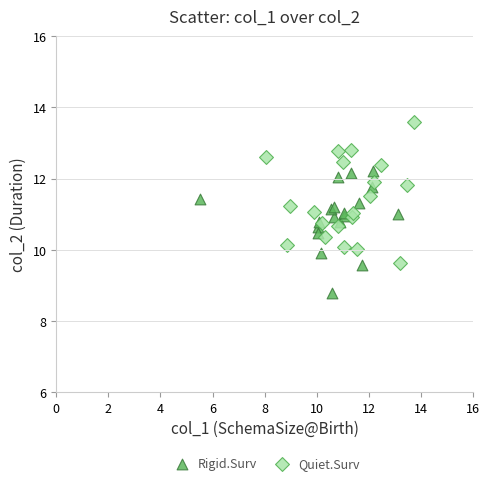

Which series contains the lowest Y value?

Rigid.Surv